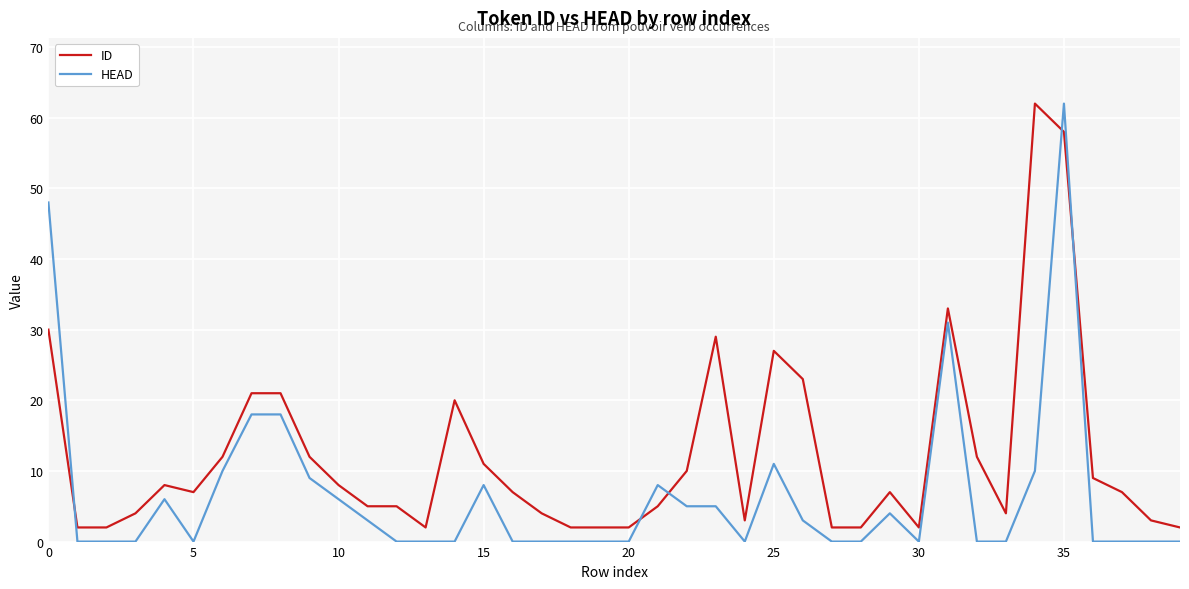

What is the highest value of the HEAD series?

62